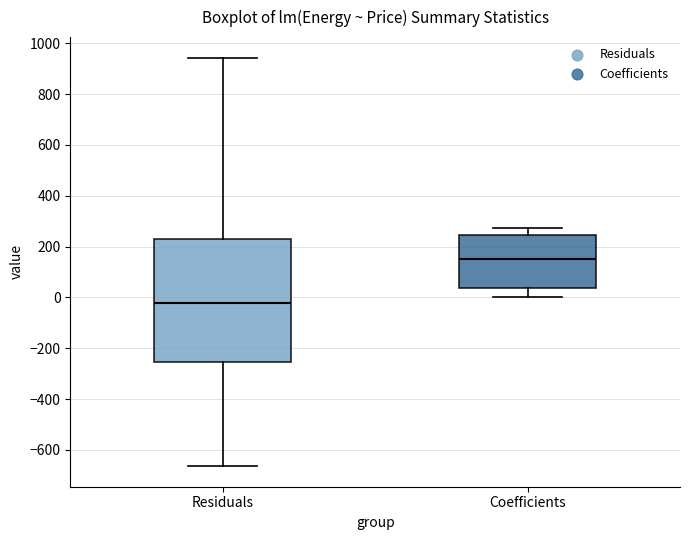

Reading left to right, transcribe this box plot: for each box, give where its median line is, the range the box spans, and where its two whiskers end, as read against the y-axis. The values are not printed on the chart, so give them approximately, as read against the axis.

Residuals: median -20, box -260 to 240, whiskers -660 to 940
Coefficients: median 160, box 40 to 240, whiskers 0 to 280